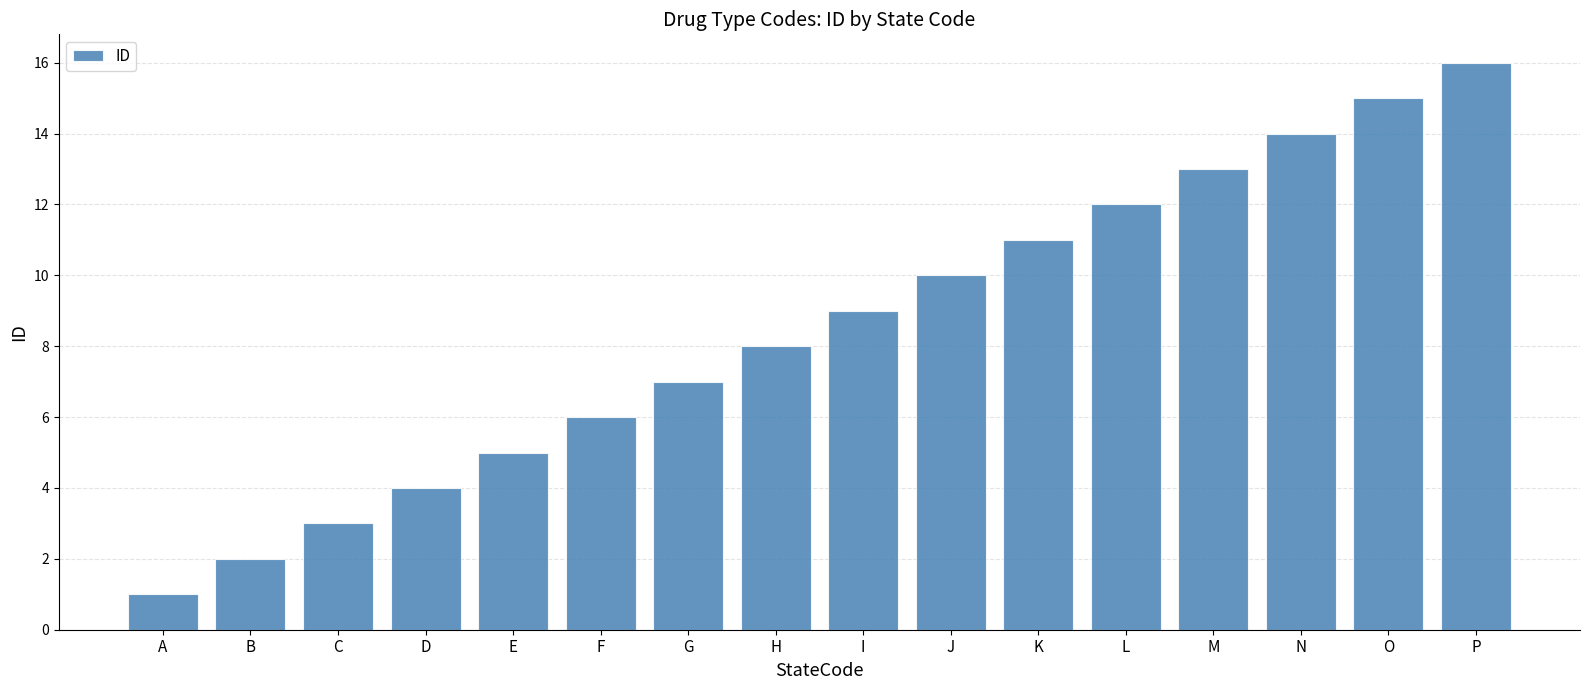

How many data points are less than 9?

8